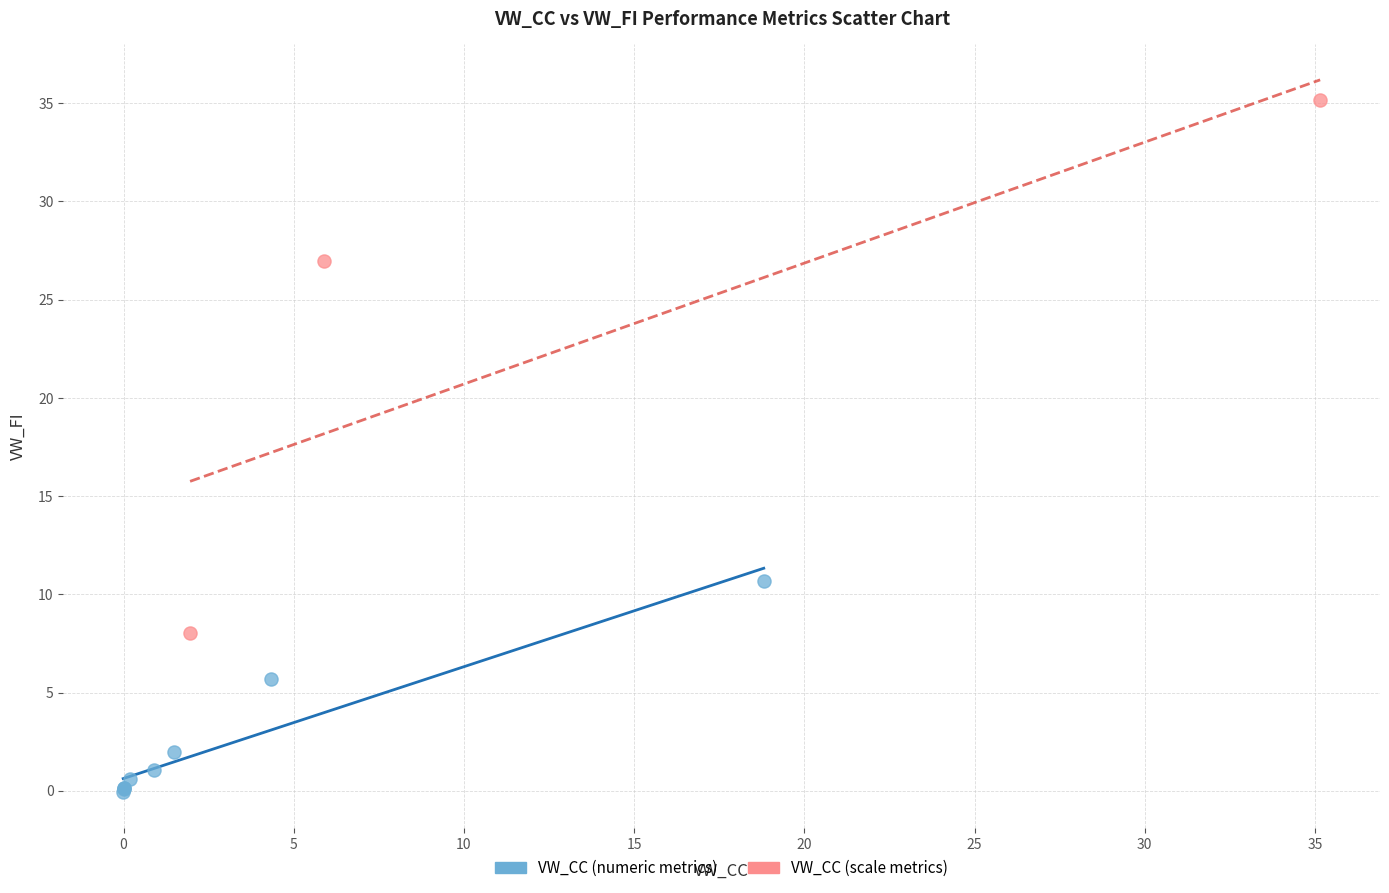

Which series contains the lowest Y value?

VW_CC (numeric metrics)